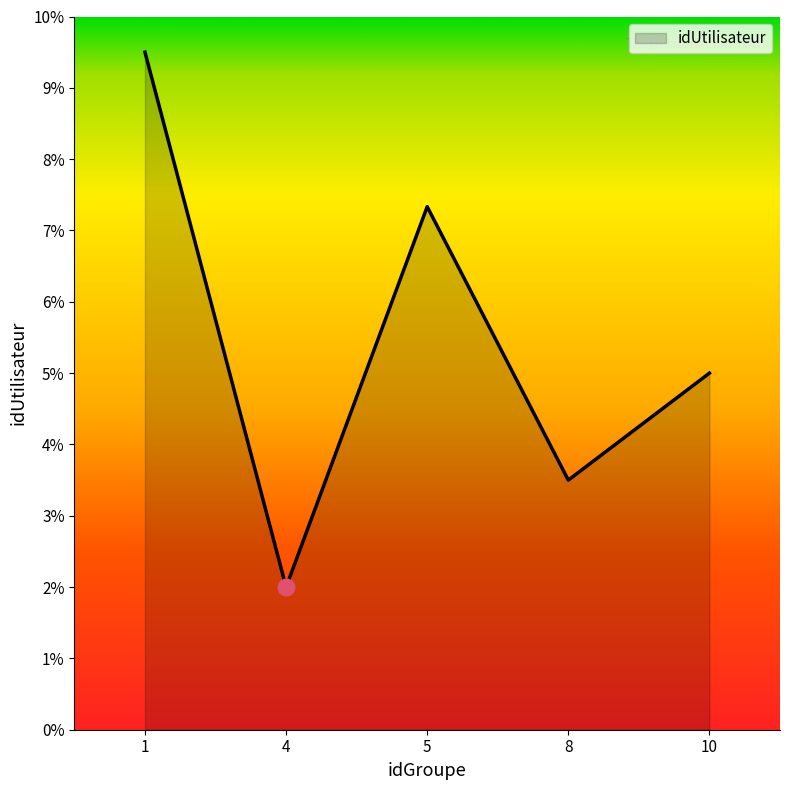

What is the maximum value shown in the chart?

9.5